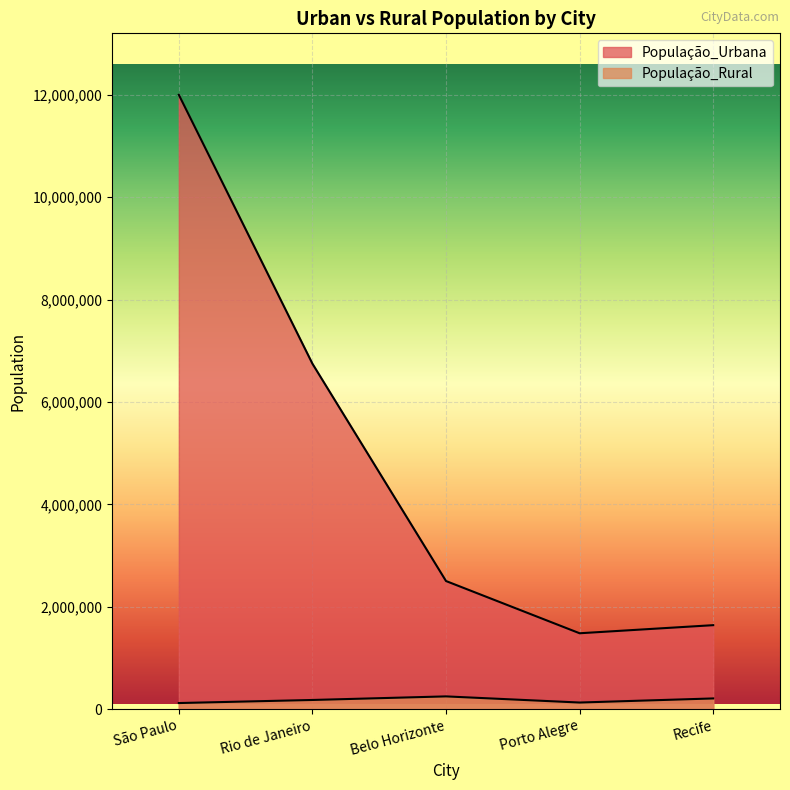

Reading left to right, what are all the values shown in this chart?

População_Urbana: 12000000	6748000	2503000	1483000	1641000
População_Rural: 120000	180000	250000	130000	210000